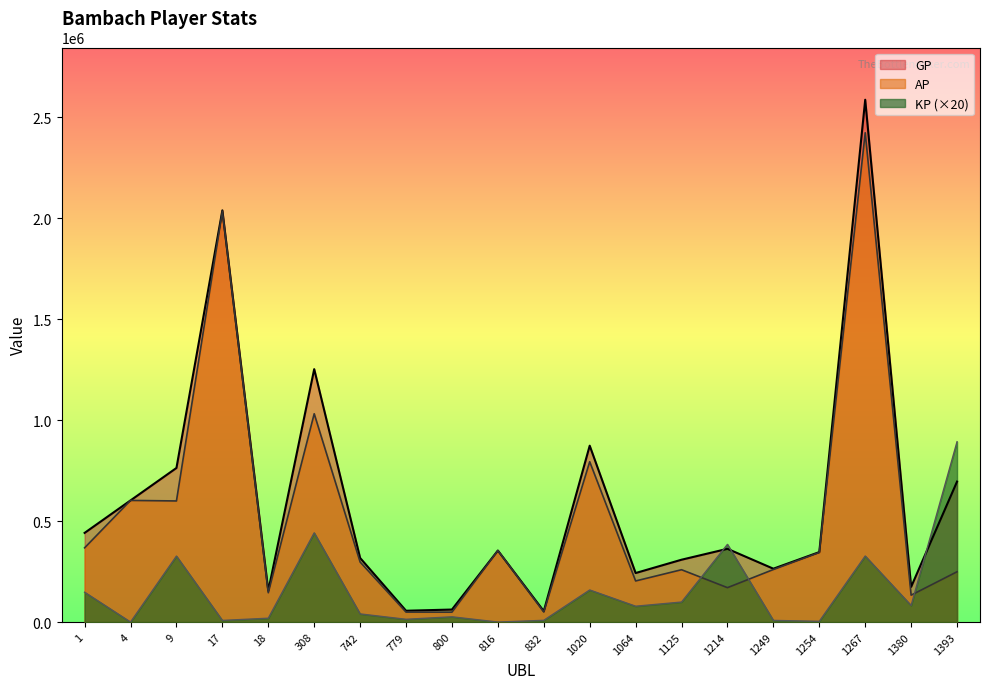

What is the average value of the KP series?

153445.7